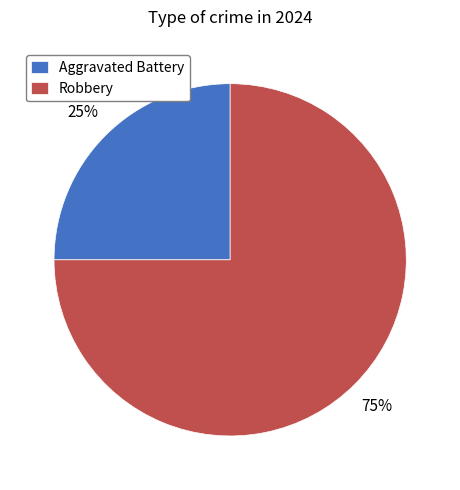

Rank the categories by value from highest to lowest.

Robbery, Aggravated Battery